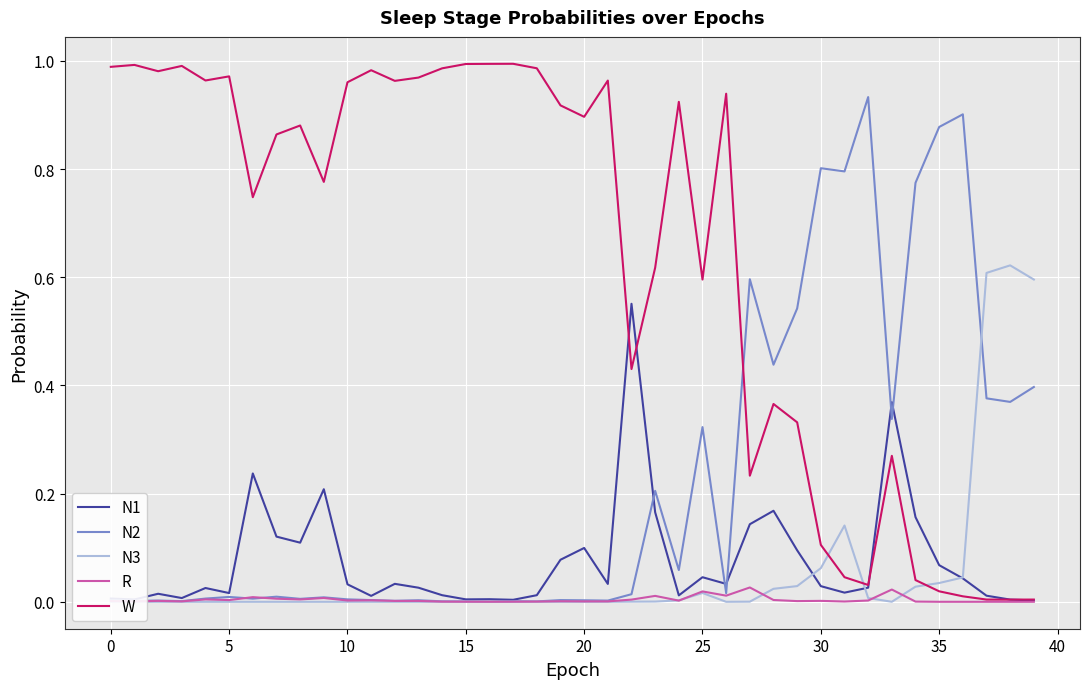

How many lines are shown in the chart?

5